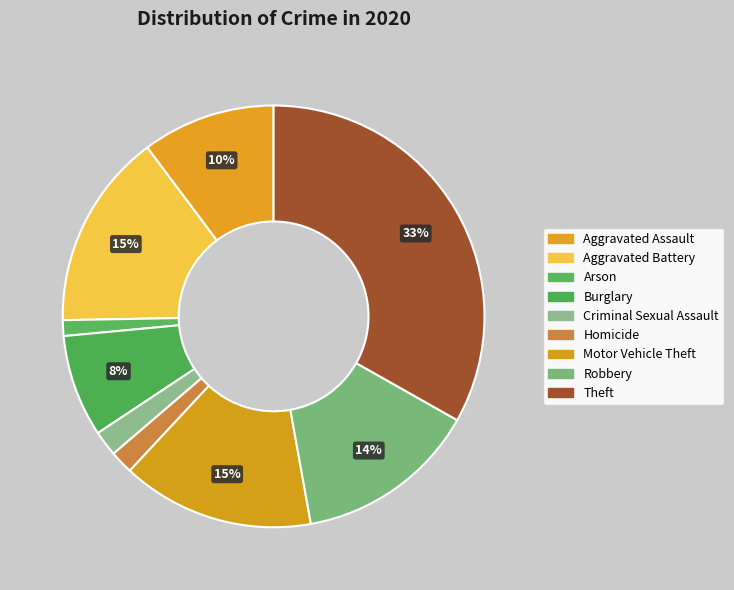

Is it true that Homicide is 1% of the pie?

False